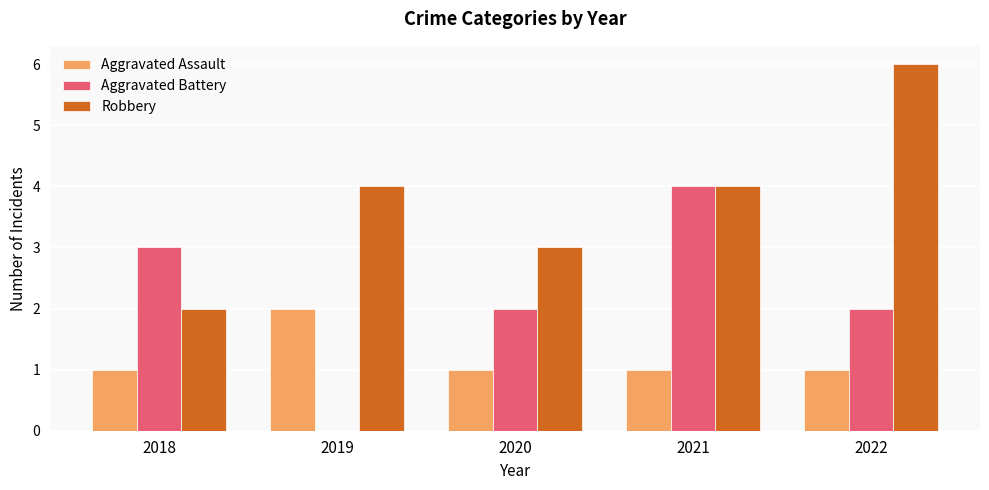

What is the spread (max minus min) of values at 2021?

3